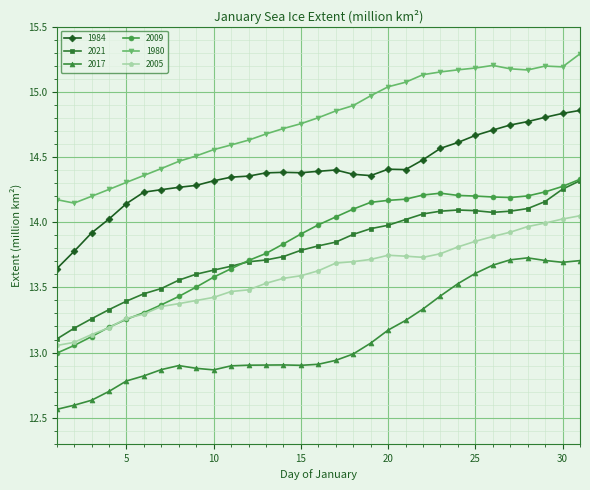

Is this an area chart (filled region under the line)?

No